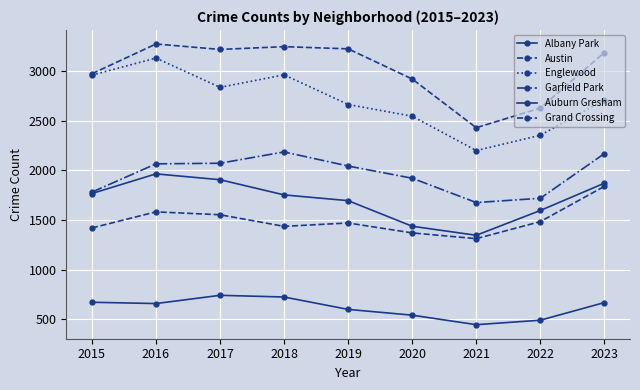

True or false: Grand Crossing and Garfield Park cross at least once.

False